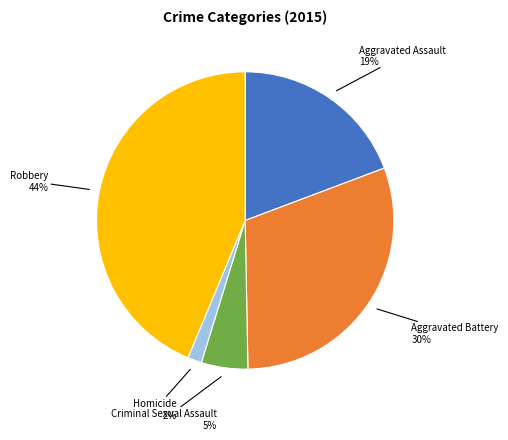

Does Aggravated Battery account for over 50% of the chart?

No